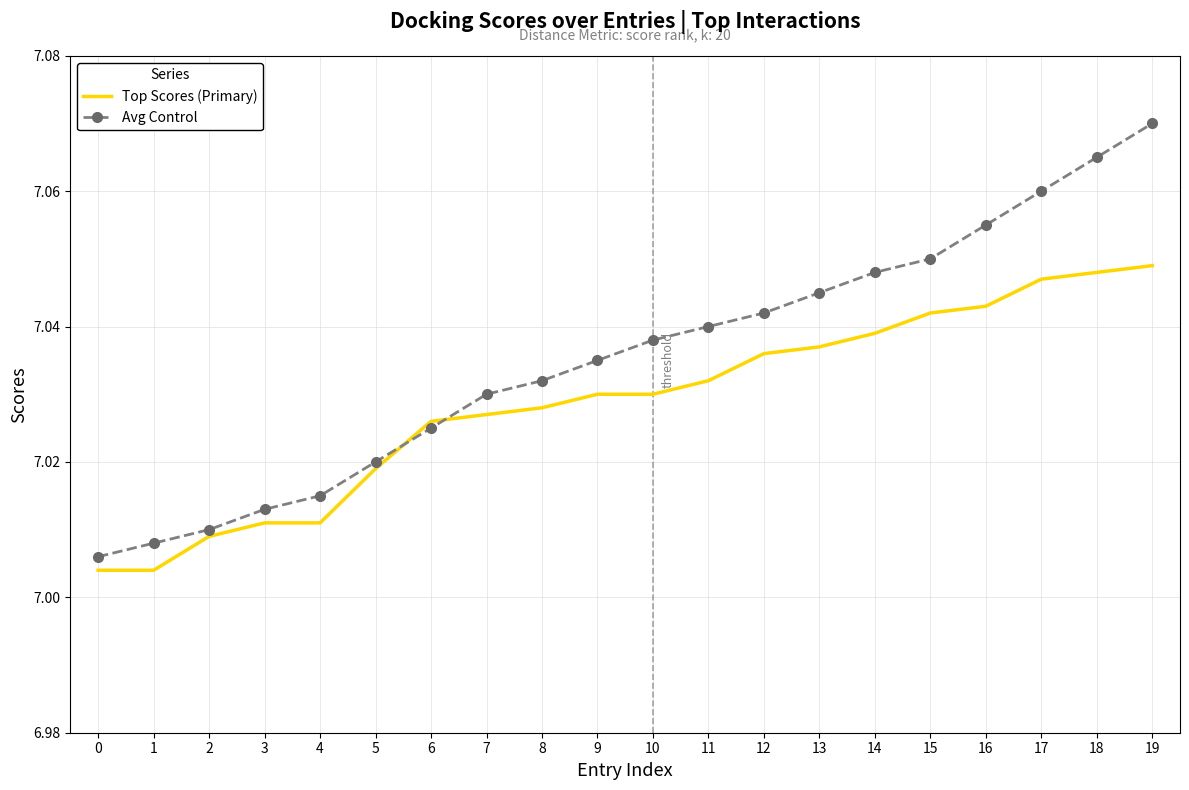

True or false: Avg Control and Top Scores (Primary) cross at least once.

True